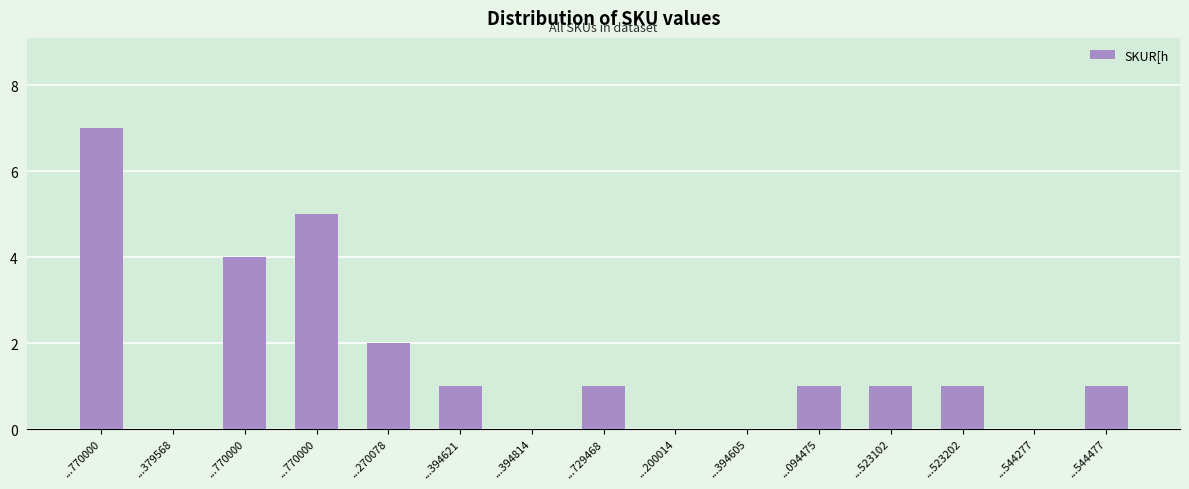

True or false: the data shows 0 at ...394605.

True